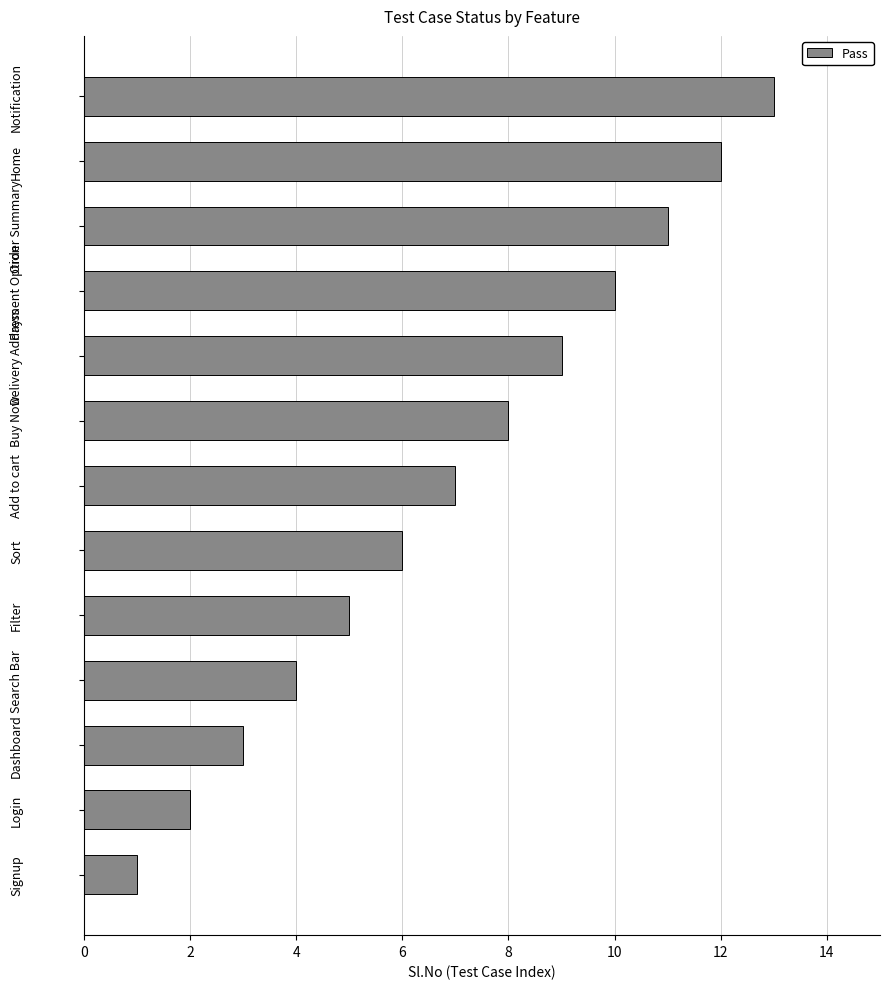

Are the bars horizontal?

Yes